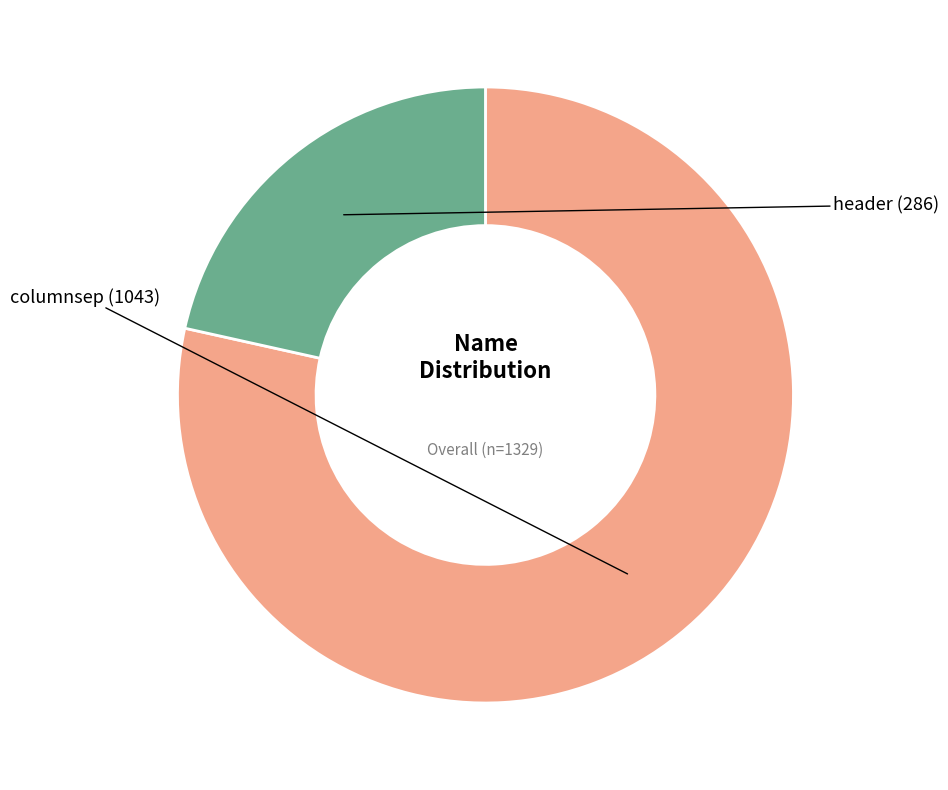

Between columnsep and header, which is larger?

columnsep